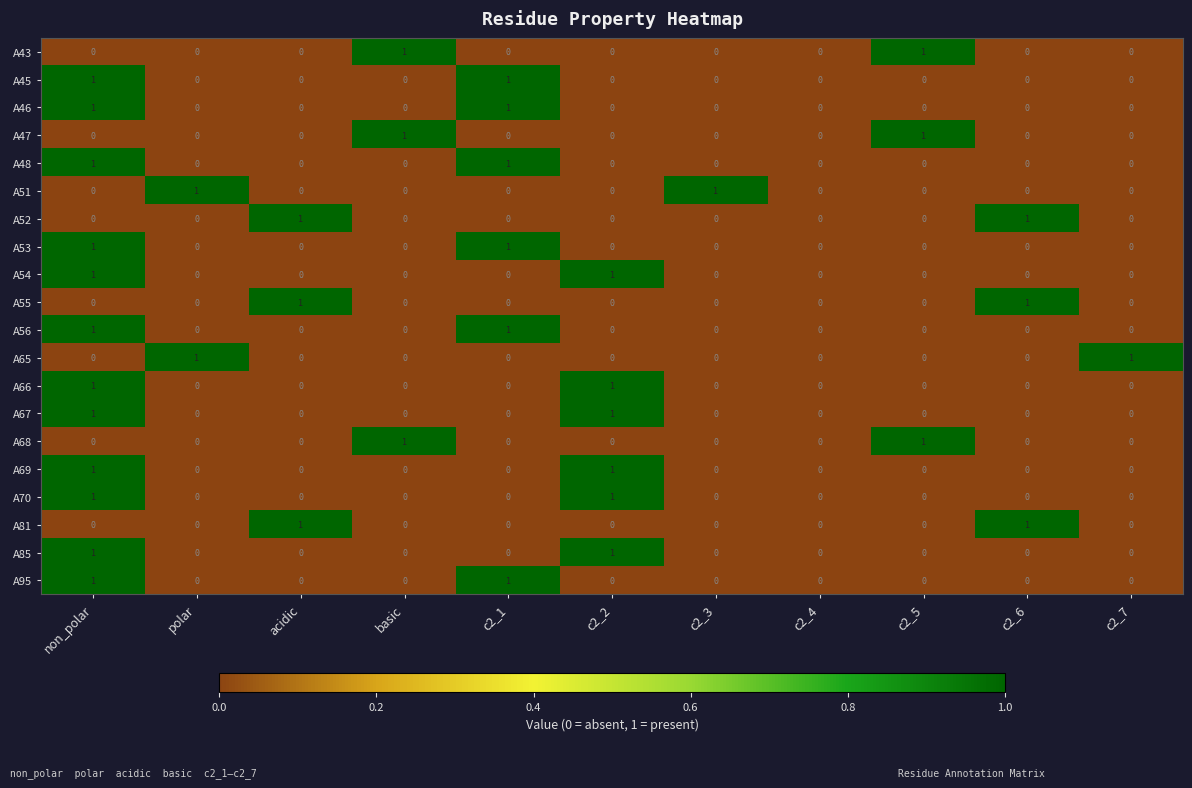

Between c2_4 and c2_7, which series saw the biggest shift?

A65